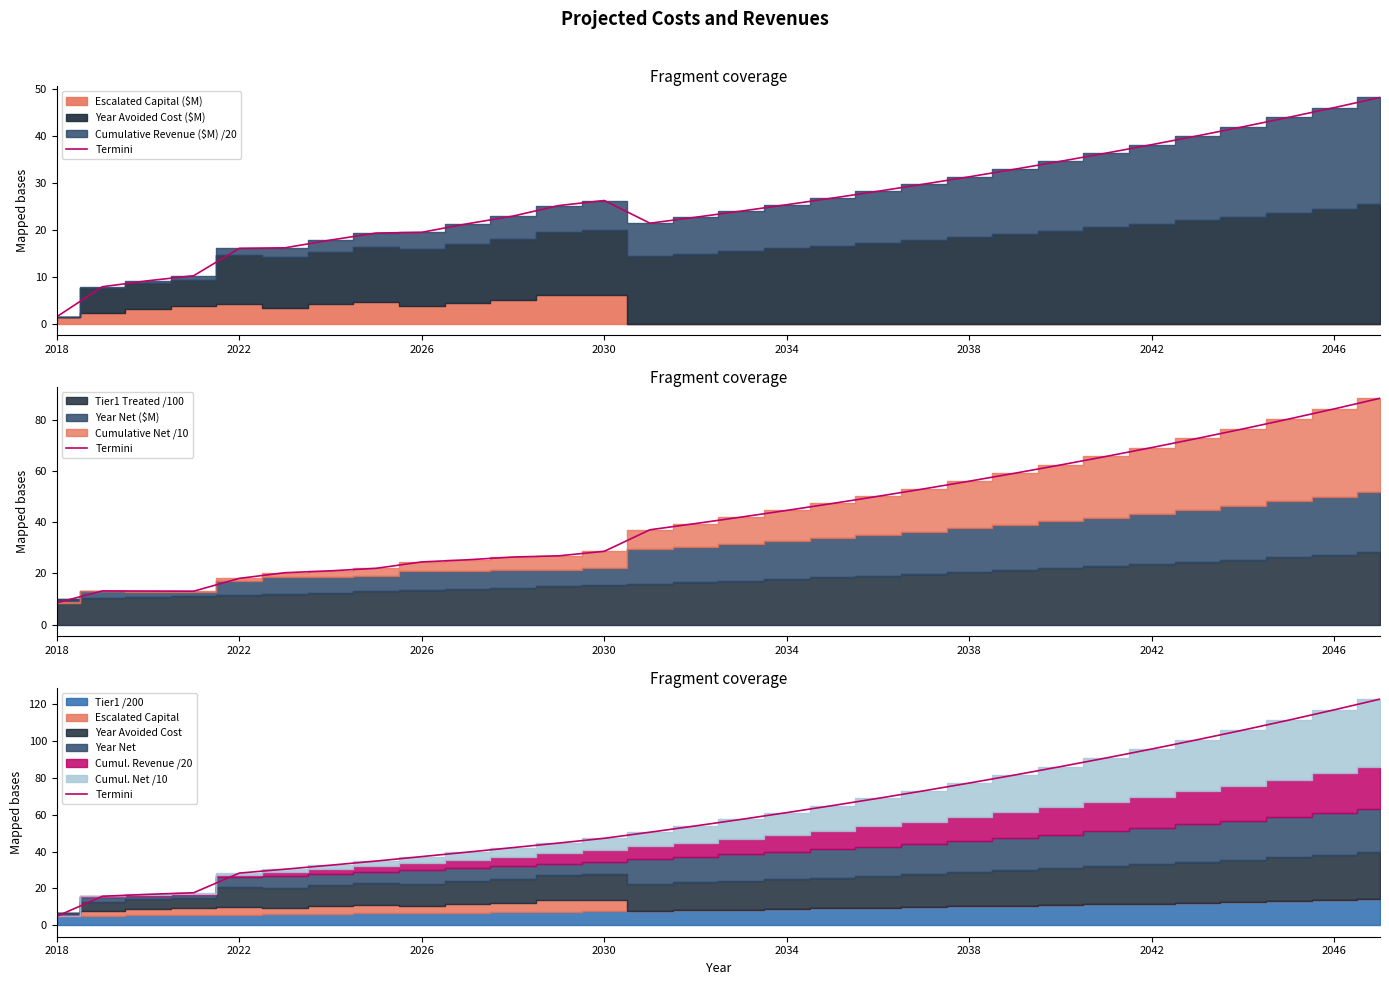

Where is the data nearest to the value 63?

17